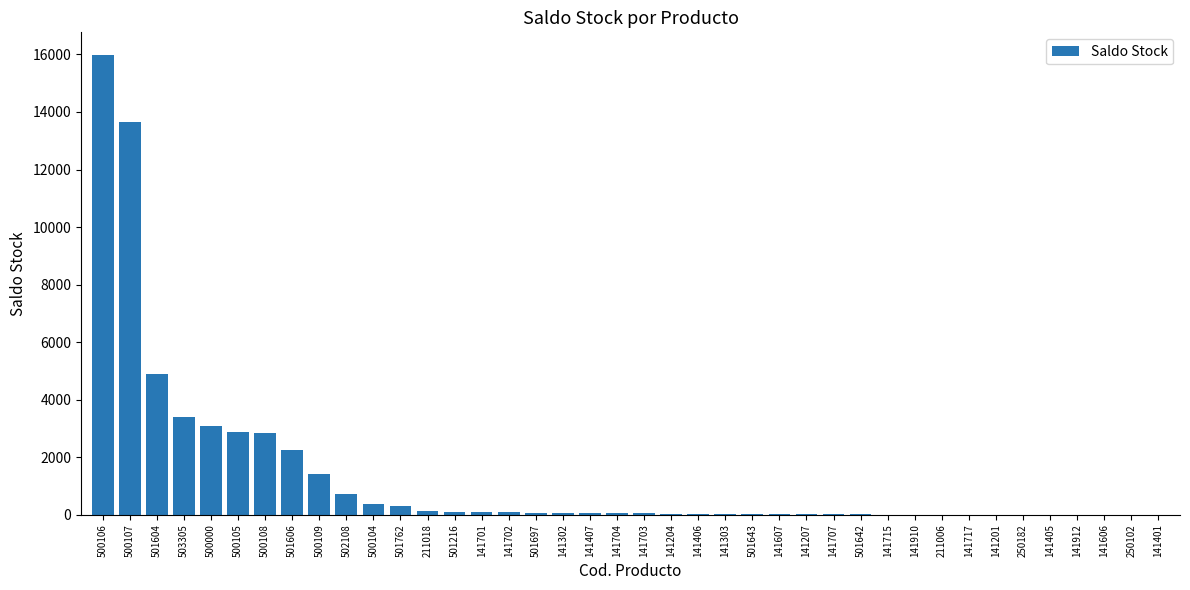

How many series are shown in this chart?

1